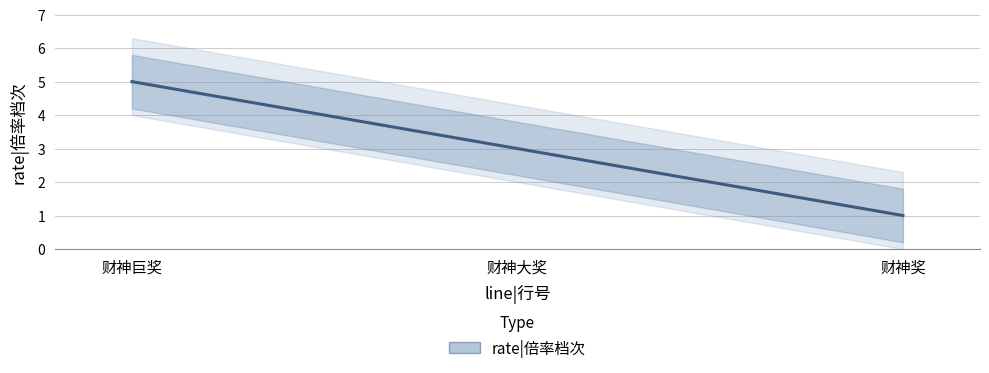

Reading left to right, what are all the values shown in this chart?

财神巨奖=5	财神大奖=3	财神奖=1